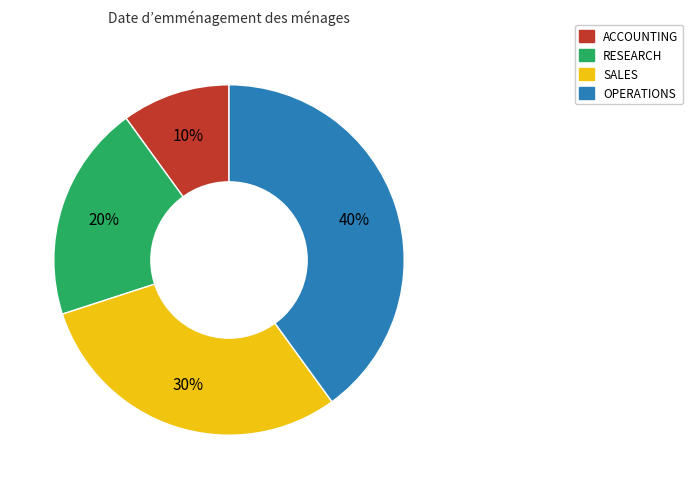

True or false: SALES accounts for 16% of the total.

False